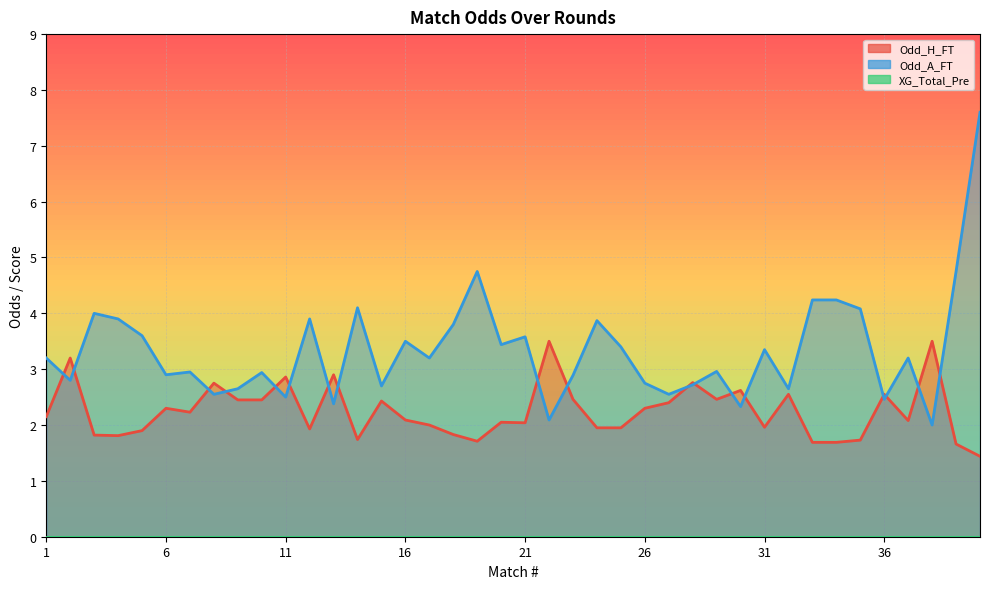

What is the sum of the Odd_A_FT values at 13 and 17?

5.6